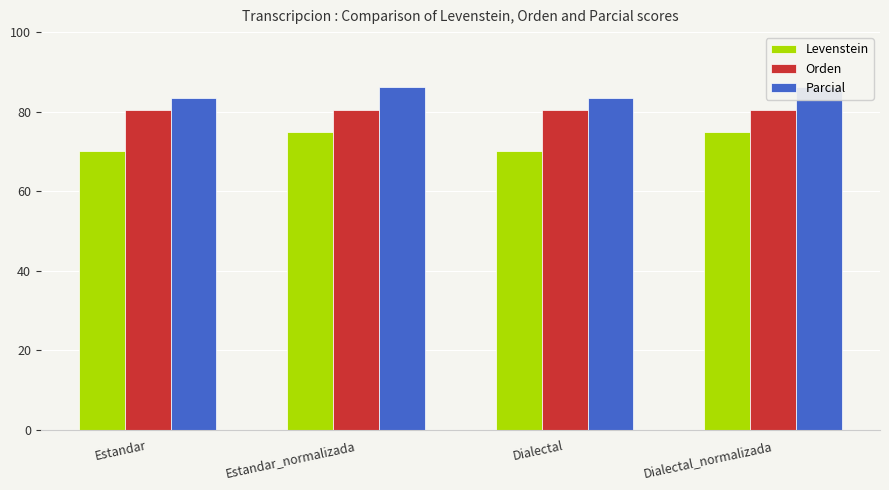

How many data points in Levenstein are less than 75?

2